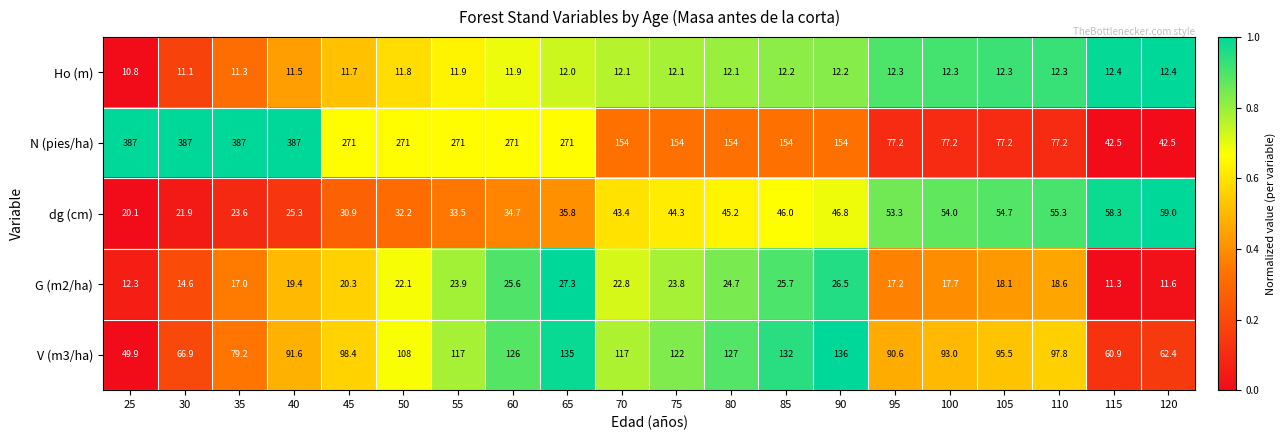

What is the difference between the dg (cm) values at 70 and 60?

8.7